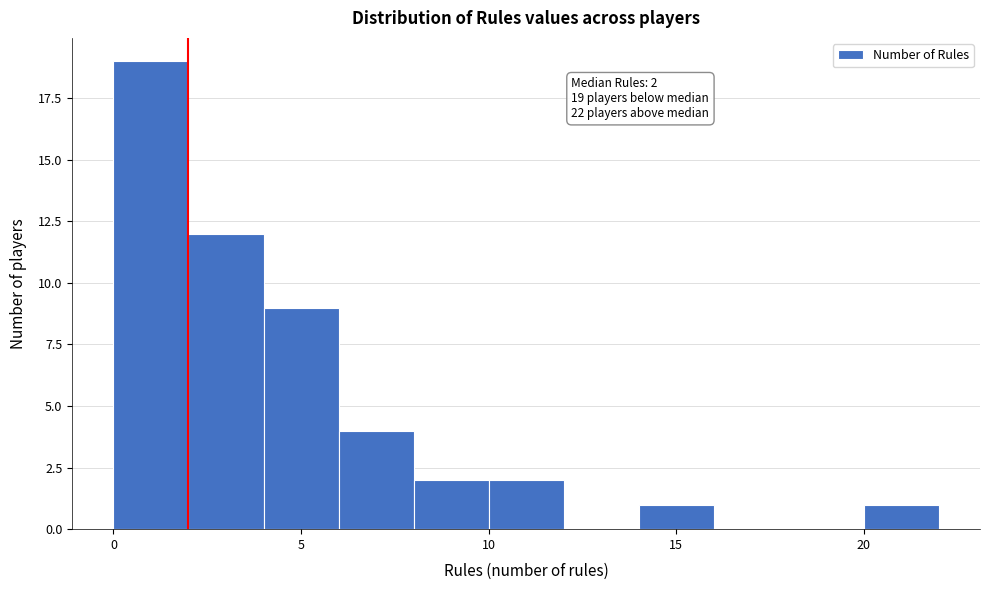

Which range on the x-axis has the tallest bar?

0 to 2